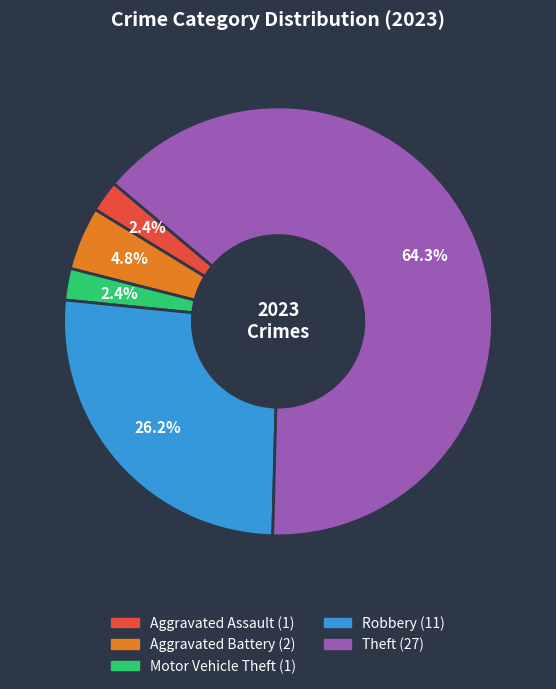

Does any single category account for the majority?

Yes